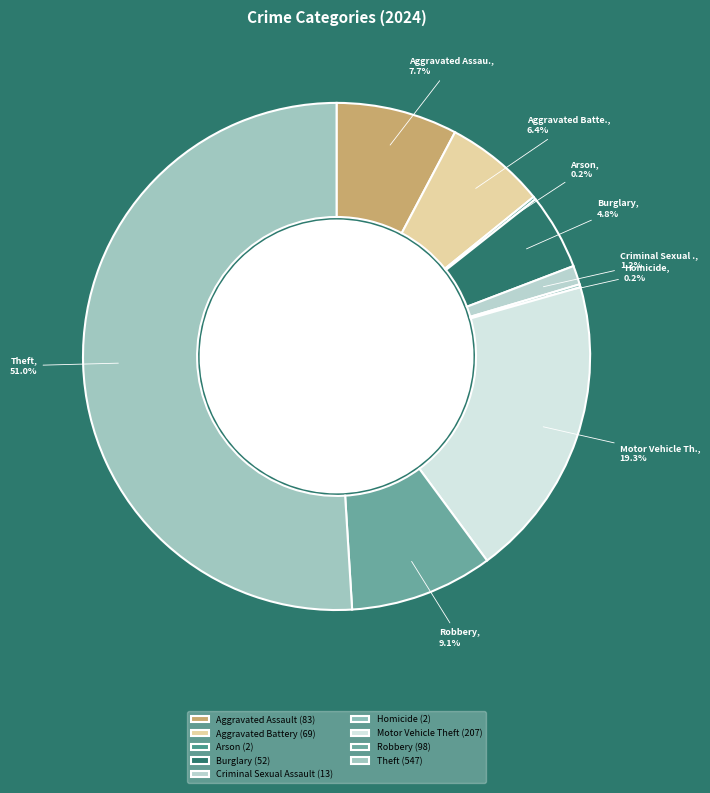

True or false: Theft accounts for 51% of the total.

True